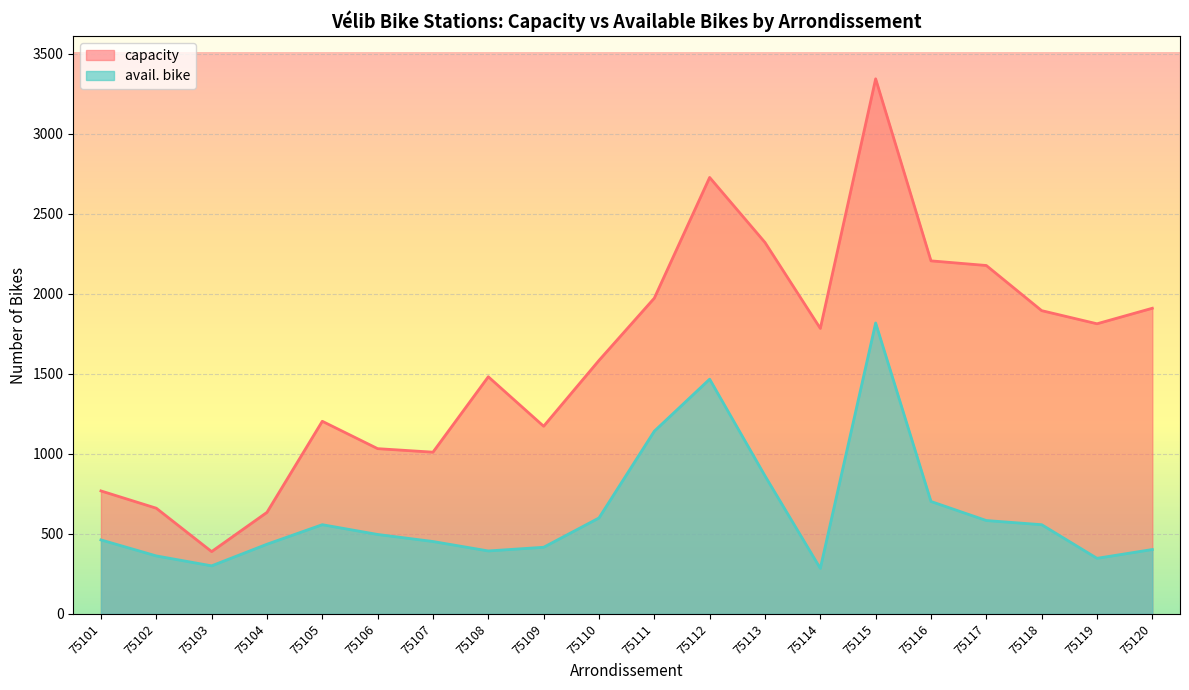

The avail. bike series shows 452 at 75107. True or false?

True